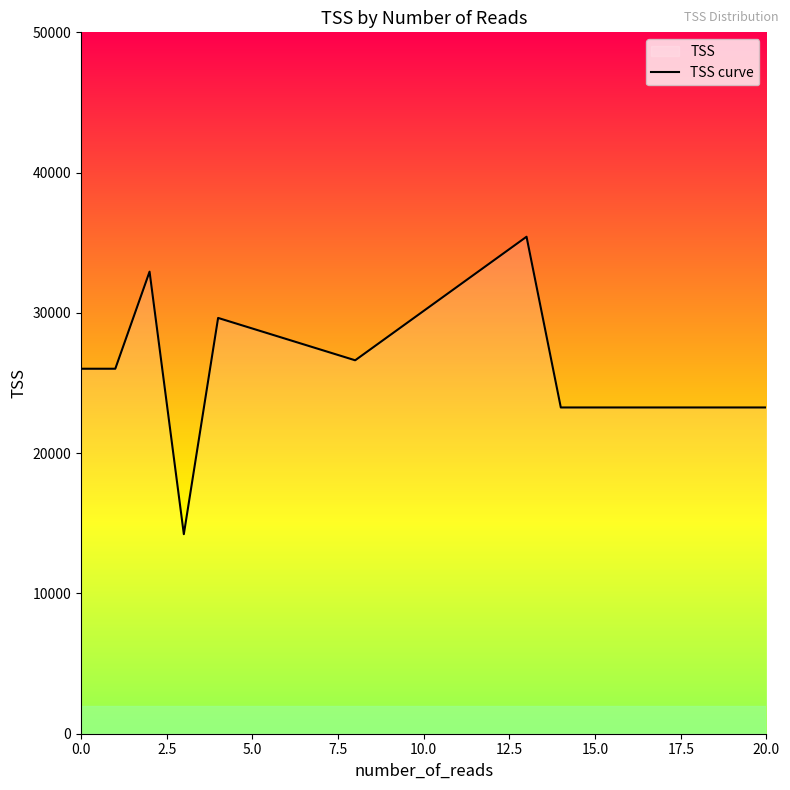

What is the maximum value shown in the chart?

35429.0